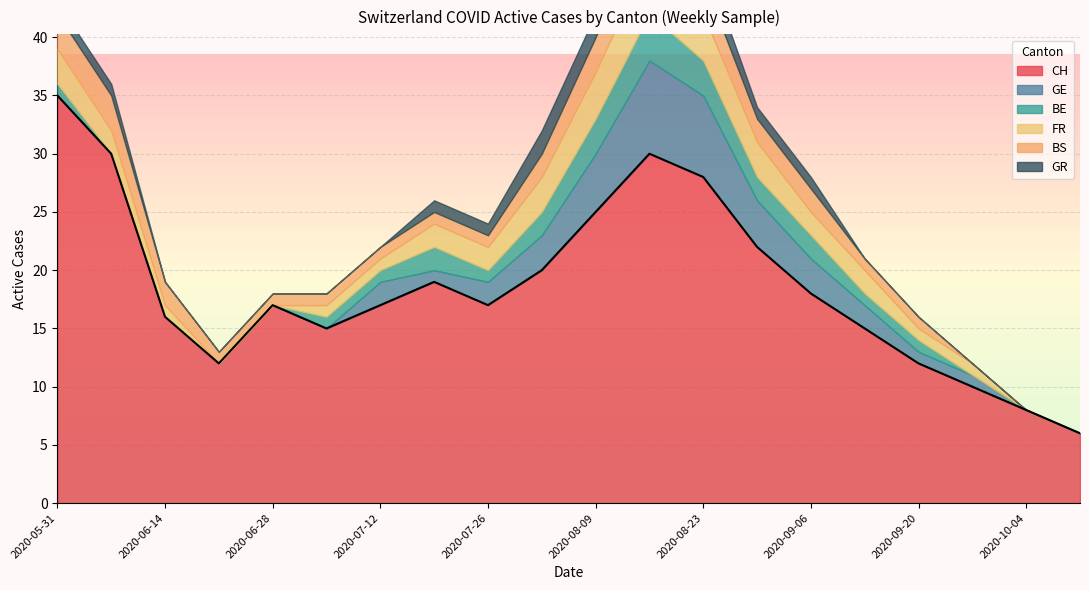

Reading left to right, list all the values displayed in this chart.

CH: 35	30	16	12	17	15	17	19	17	20	25	30	28	22	18	15	12	10	8	6
GE: 0	0	0	0	0	0	2	1	2	3	5	8	7	4	3	2	1	1	0	0
BE: 1	0	0	0	0	1	1	2	1	2	3	4	3	2	2	1	1	0	0	0
FR: 3	2	1	0	0	1	1	2	2	3	4	5	4	3	2	2	1	1	0	0
BS: 3	3	2	1	1	1	1	1	1	2	3	4	3	2	2	1	1	0	0	0
GR: 1	1	0	0	0	0	0	1	1	2	2	3	2	1	1	0	0	0	0	0